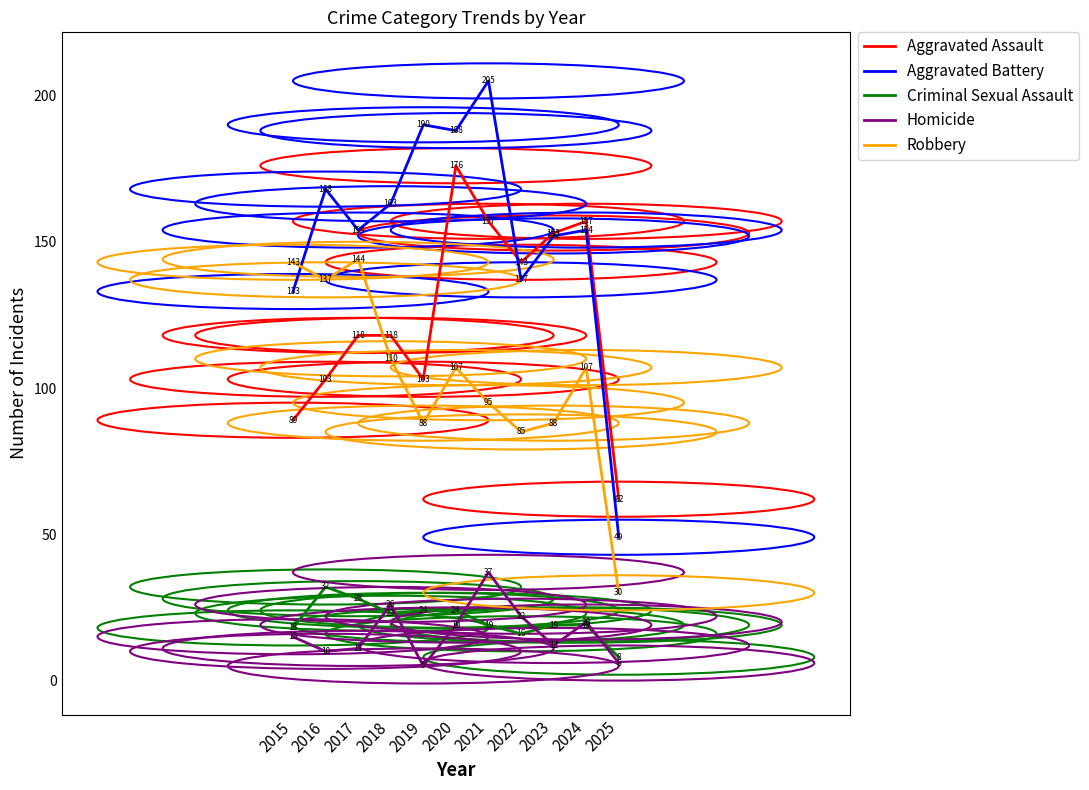

What is the average value of the Aggravated Assault series?

125